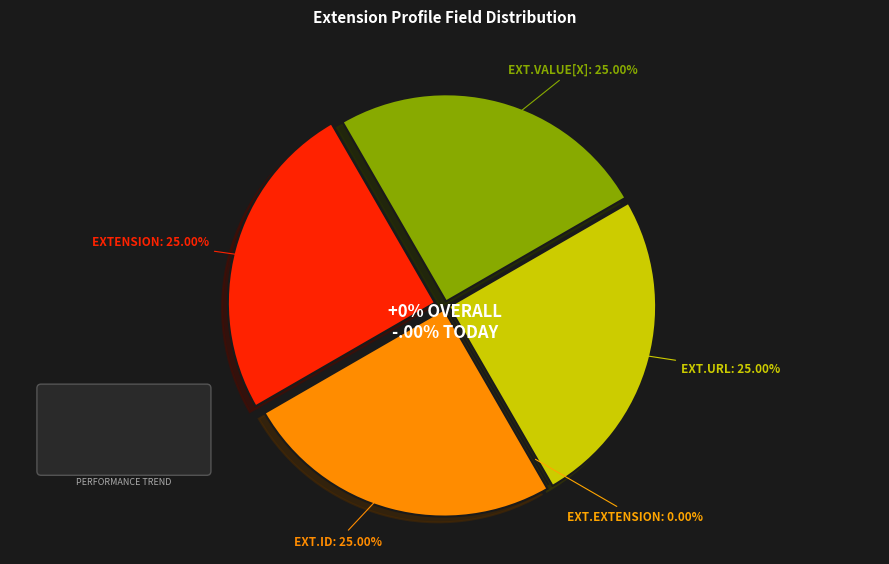

How many segments does this pie chart have?

5